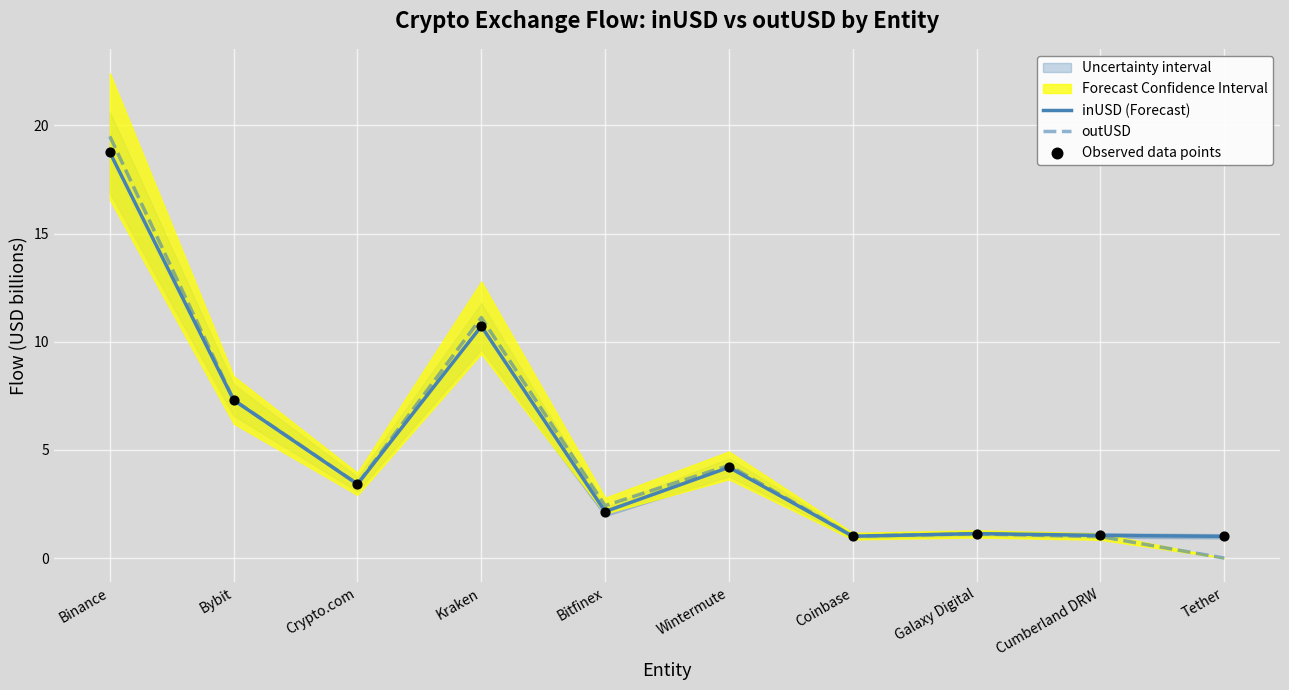

Which series has the largest total across all categories?

outUSD